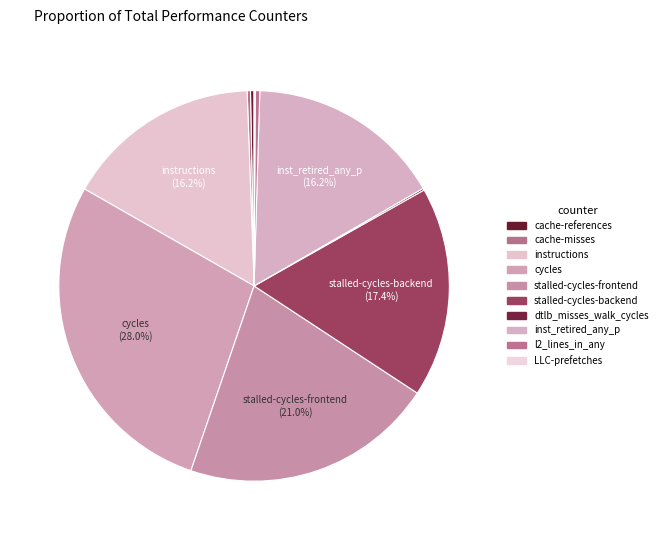

Count the number of slices in the pie.

10